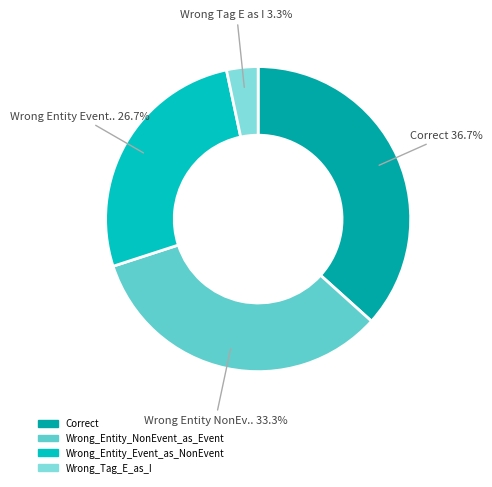

How many segments does this pie chart have?

4